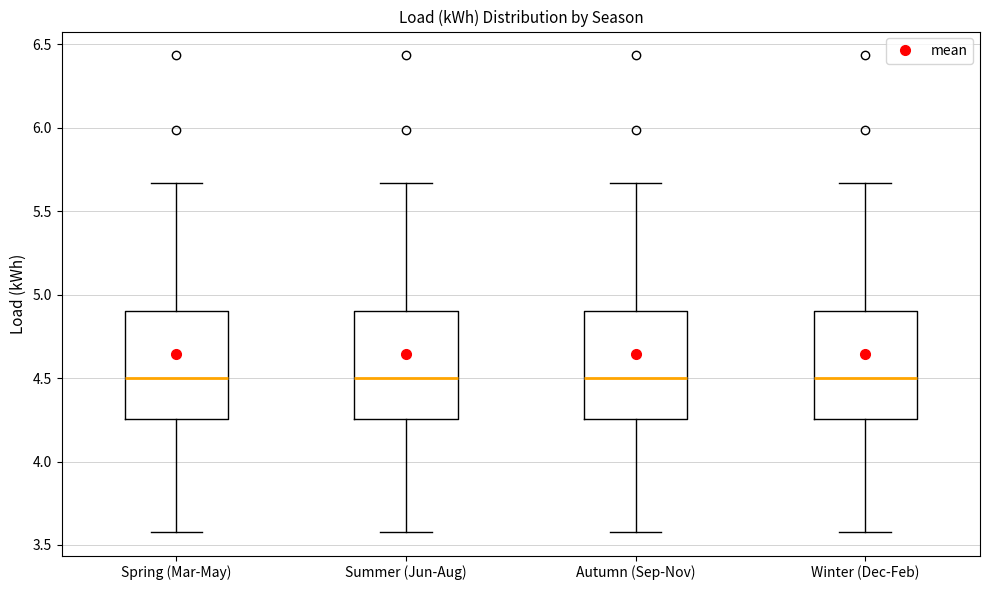

Reading left to right, read every box against the y-axis: the position of its median line, the range the box covers, and the ends of its whiskers. The values are not printed on the chart, so give them approximately, as read against the axis.

Spring (Mar-May): median 4.50, box 4.25 to 4.90, whiskers 3.60 to 5.65
Summer (Jun-Aug): median 4.50, box 4.25 to 4.90, whiskers 3.60 to 5.65
Autumn (Sep-Nov): median 4.50, box 4.25 to 4.90, whiskers 3.60 to 5.65
Winter (Dec-Feb): median 4.50, box 4.25 to 4.90, whiskers 3.60 to 5.65